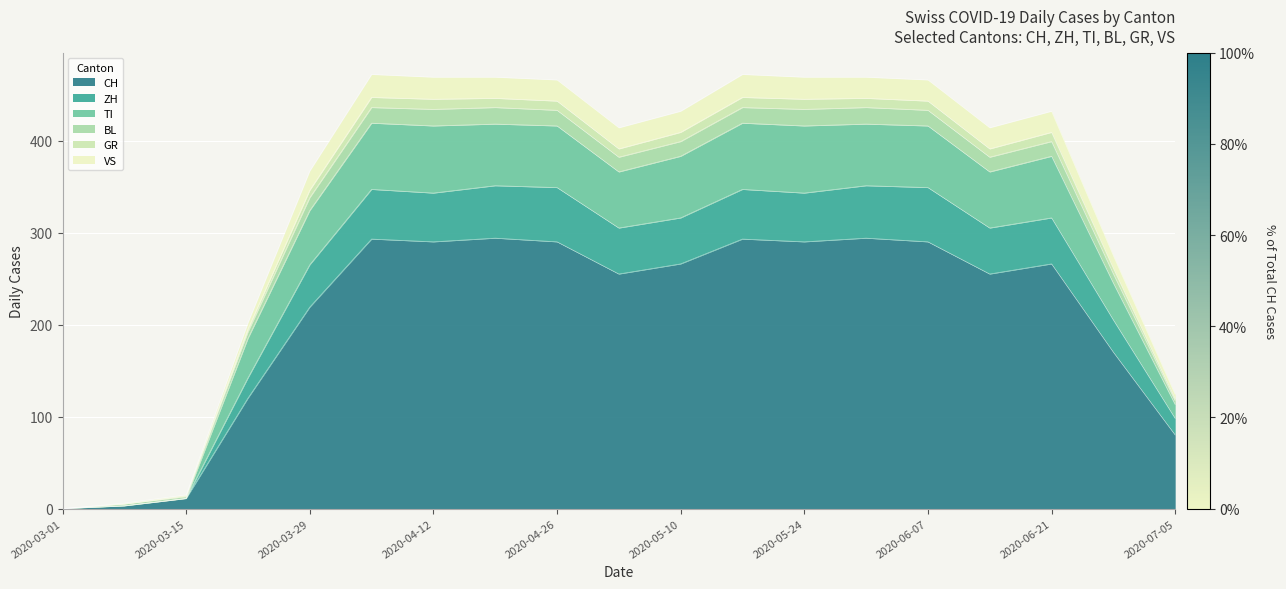

What is the total value across all series at 2020-05-10?

432